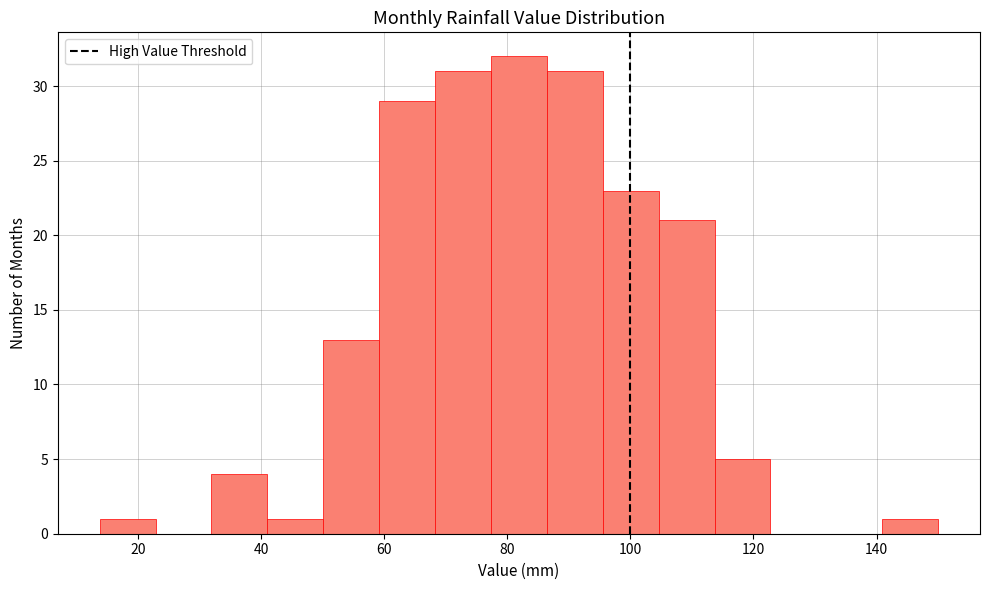

Reading left to right, transcribe this chart: for each bar, give the range it covers on the x-axis and its height. Neither the bar edges nor the heights are printed on the chart, so give them approximately, as read against the axes.

14 to 22: 1
22 to 32: 0
32 to 42: 4
42 to 50: 1
50 to 60: 13
60 to 68: 29
68 to 78: 31
78 to 86: 32
86 to 96: 31
96 to 104: 23
104 to 114: 21
114 to 122: 5
122 to 132: 0
132 to 140: 0
140 to 150: 1